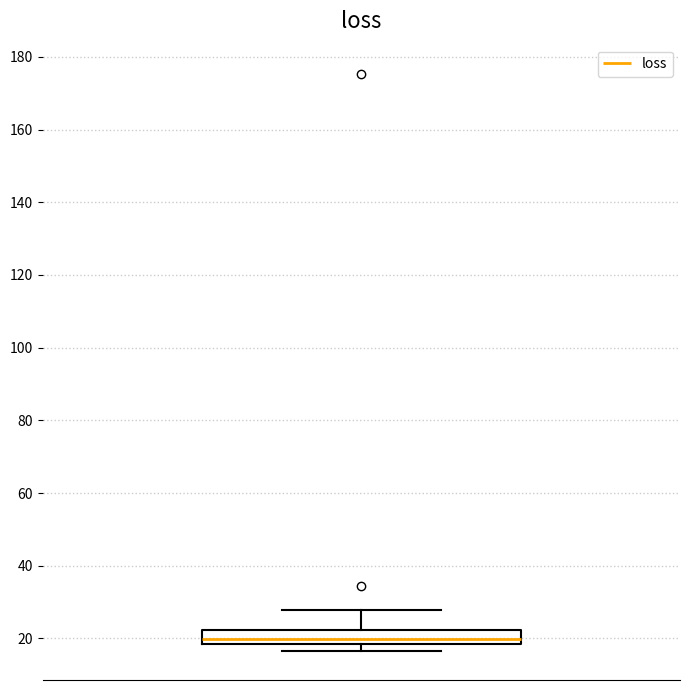

Transcribe this box plot: give where the median line is, the range the box spans, and where the two whiskers end, as read against the y-axis. The values are not printed on the chart, so give them approximately, as read against the axis.

median 20, box 18 to 22, whiskers 16 to 28